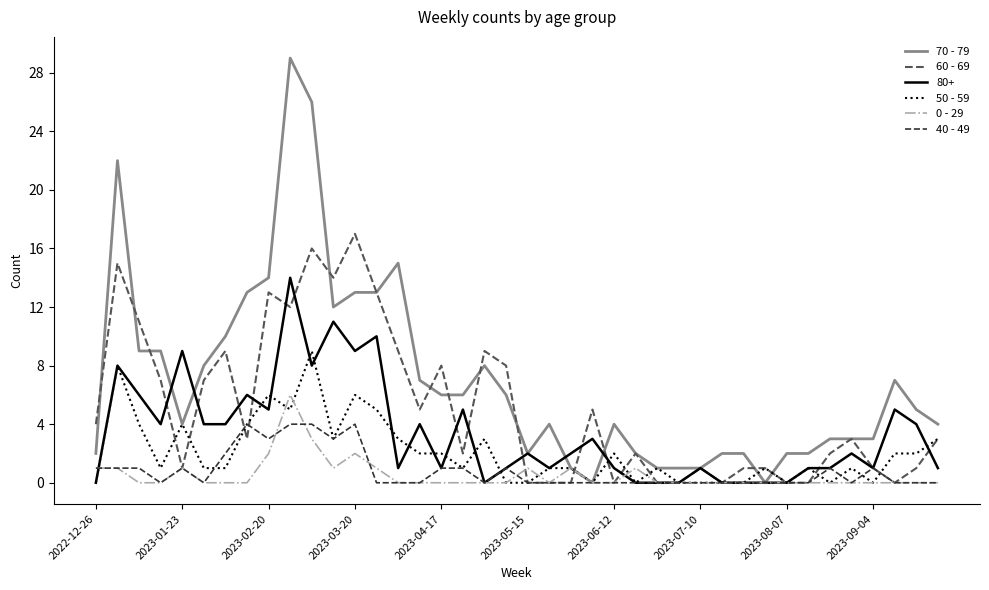

What is the average value of the 0 - 29 series?

1